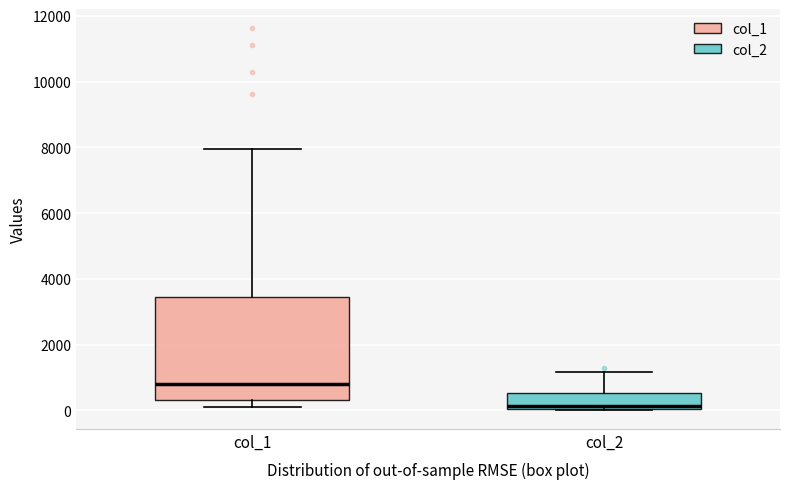

Which box is the tallest, from its lower edge to its upper edge?

col_1